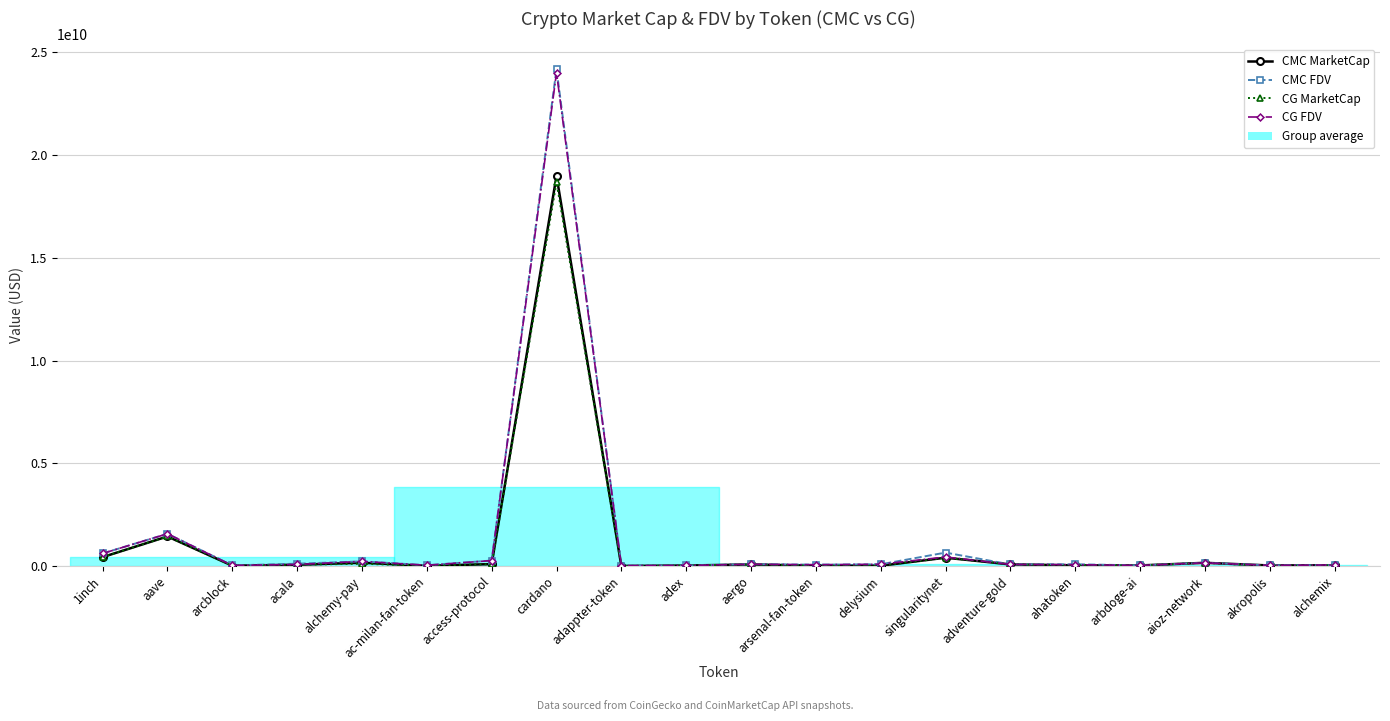

Where is CMC MarketCap nearest to the value 9491502032?

aave